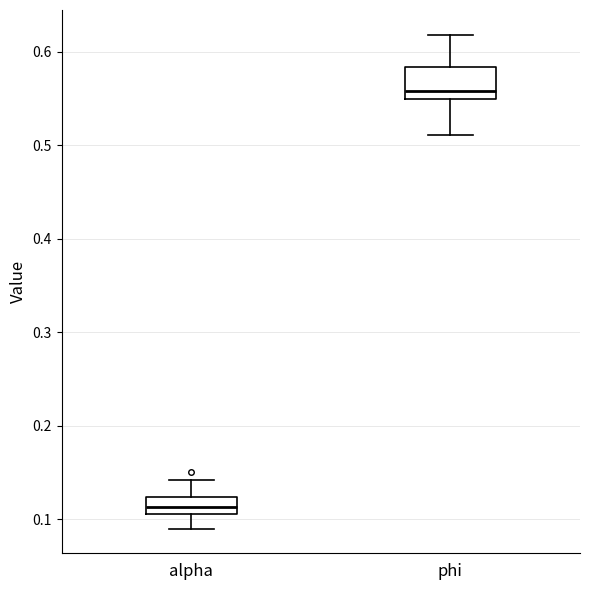

Reading left to right, transcribe this box plot: for each box, give where its median line is, the range the box spans, and where its two whiskers end, as read against the y-axis. The values are not printed on the chart, so give them approximately, as read against the axis.

alpha: median 0.11 (inside the box), box 0.11 to 0.12, whiskers 0.09 to 0.14
phi: median 0.56, box 0.55 to 0.58, whiskers 0.51 to 0.62